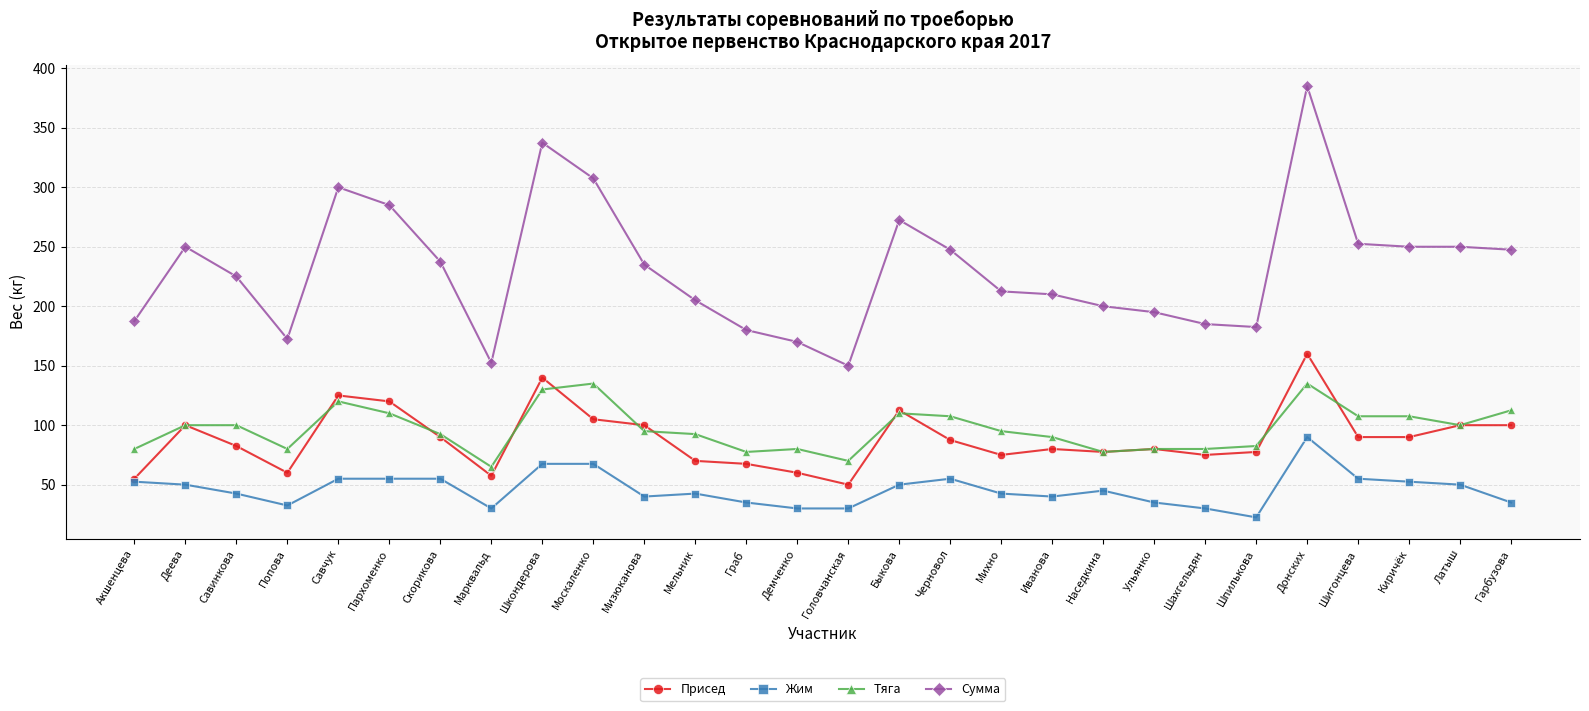

Where is the first local maximum for Сумма?

Деева